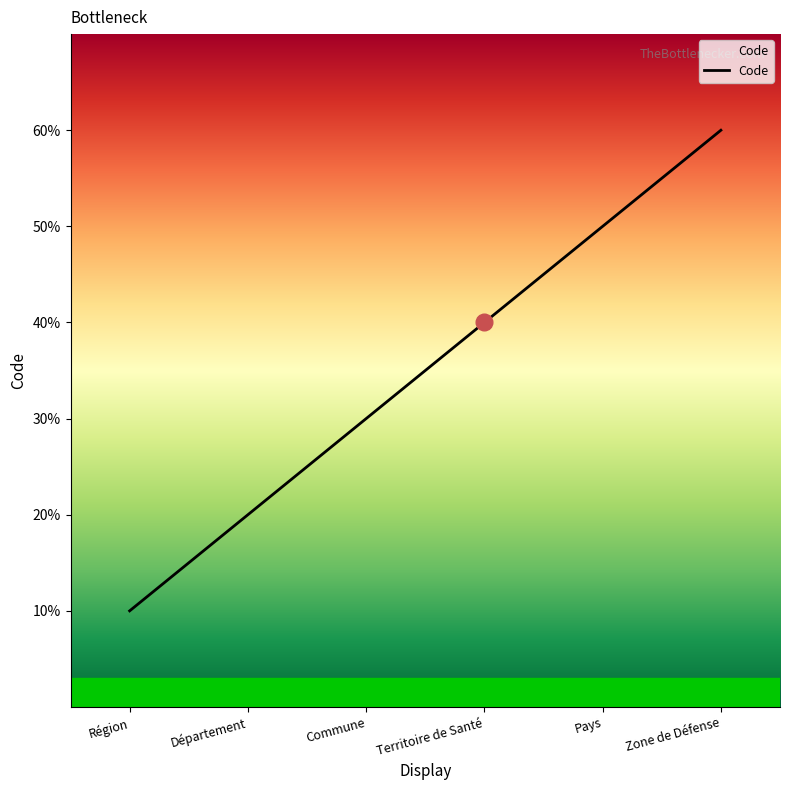

Where is the data nearest to the value 3?

Commune